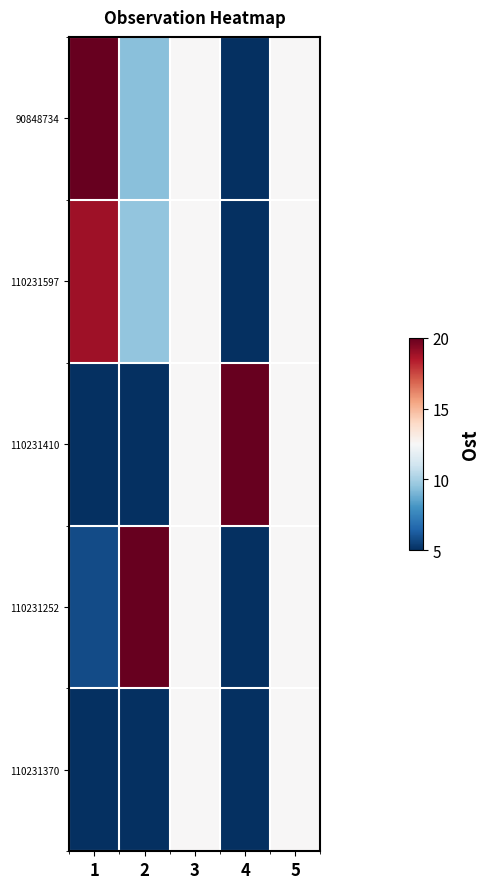

Reading right to left, list all the values displayed in this chart.

90848734: 5=12.5	4=5.0	3=12.5	2=9.4	1=20.0
110231597: 5=12.5	4=5.0	3=12.5	2=9.6	1=18.9
110231410: 5=12.5	4=20.0	3=12.5	2=5.0	1=5.0
110231252: 5=12.5	4=5.0	3=12.5	2=20.0	1=5.8
110231370: 5=12.5	4=5.0	3=12.5	2=5.0	1=5.0